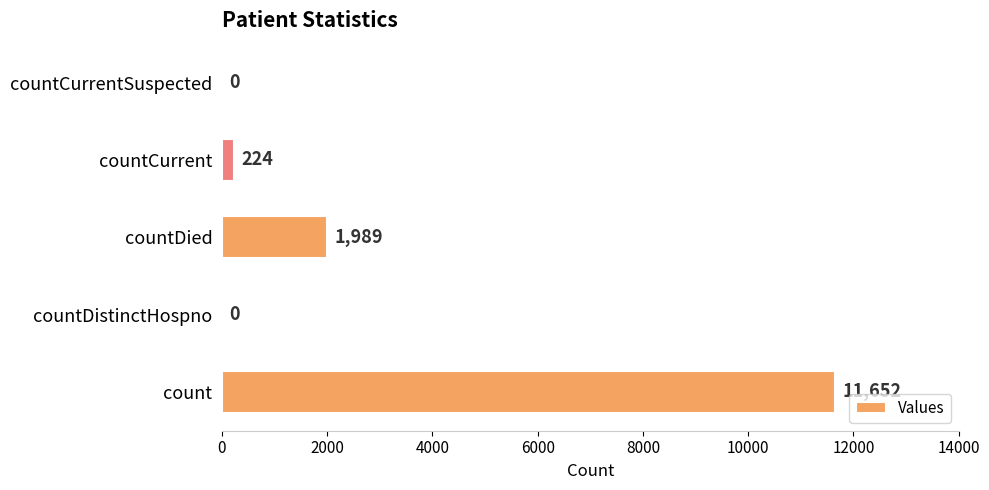

True or false: the data shows 0 at countDistinctHospno.

True